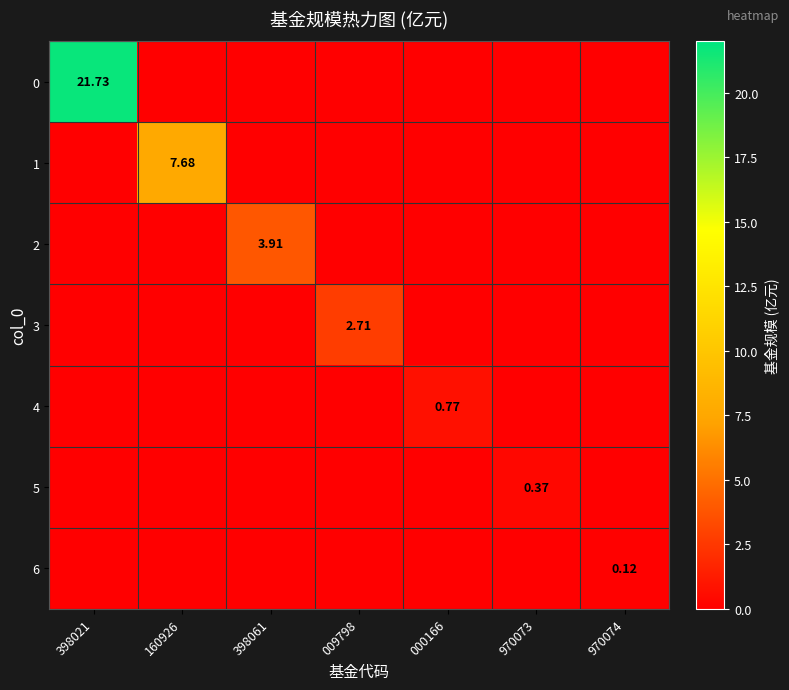

True or false: 6 has a value of -0.1 at 398061.

False